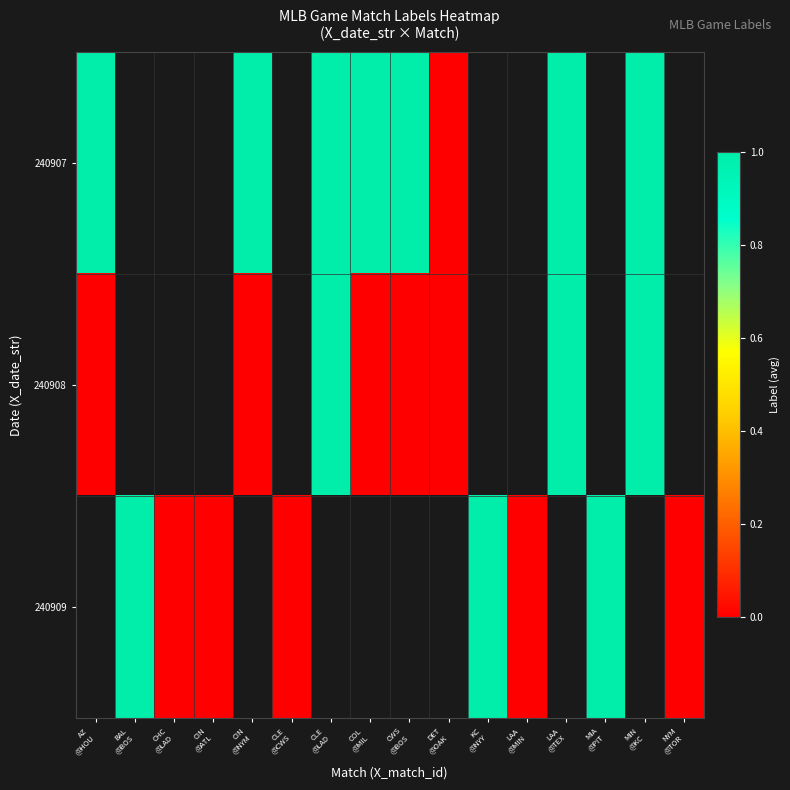

Count the 240908 values in the range 0 to 1.

8